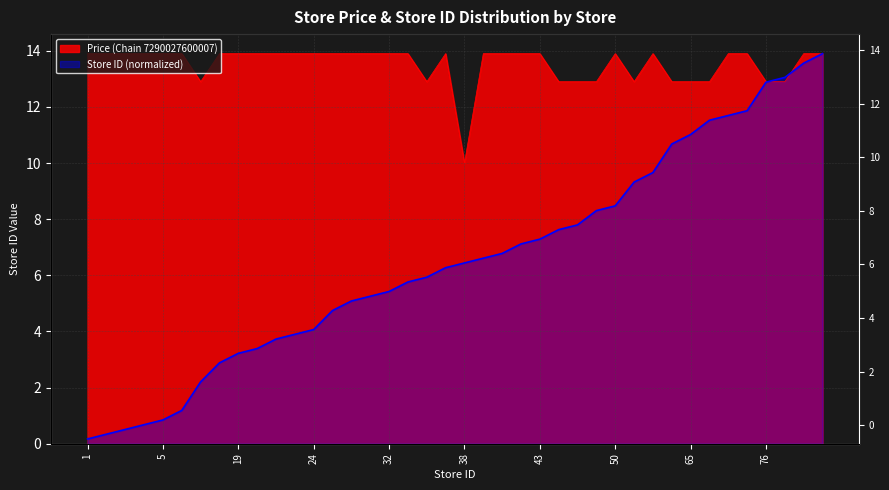

Where do Price (Chain 7290027600007) and Store ID (normalized) first cross each other?

76 and 77